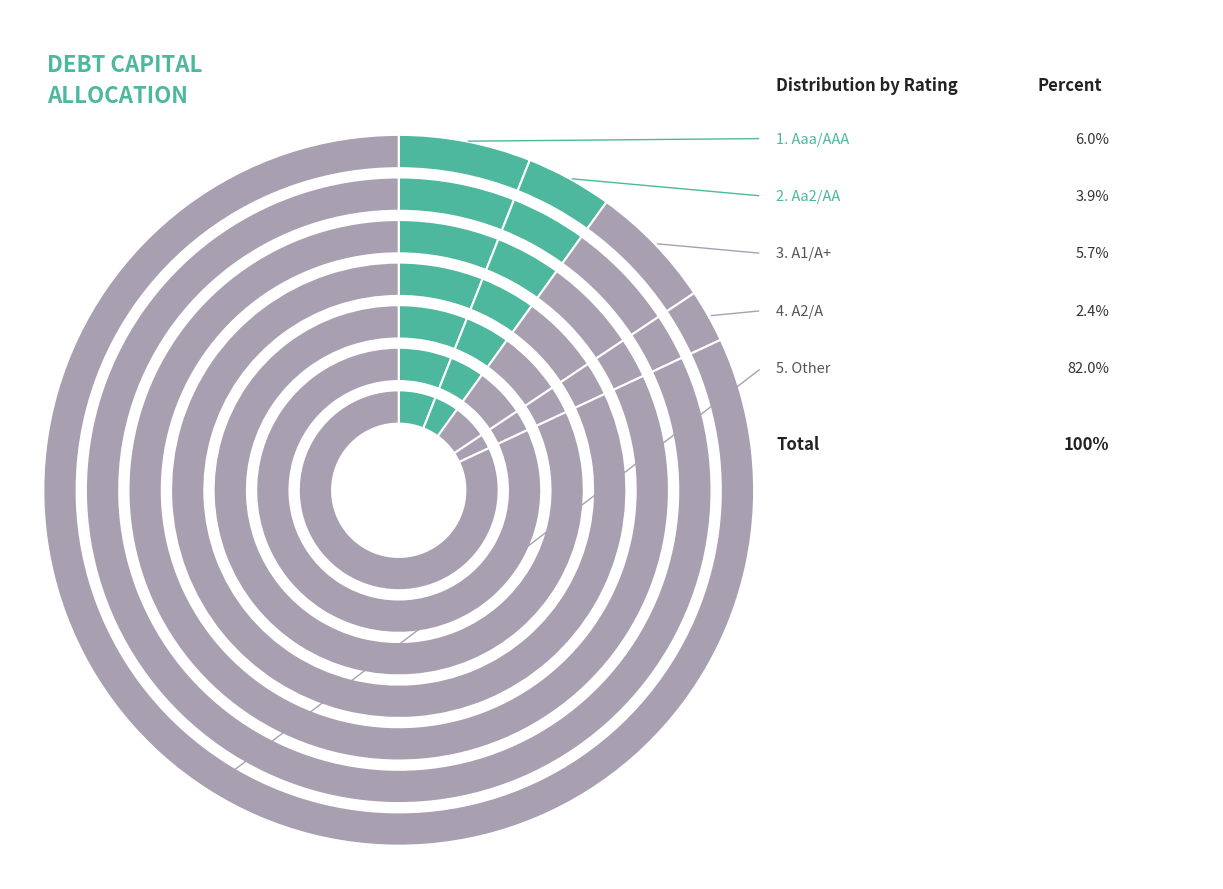

Which has a higher value, A2/A or A1/A+?

A1/A+